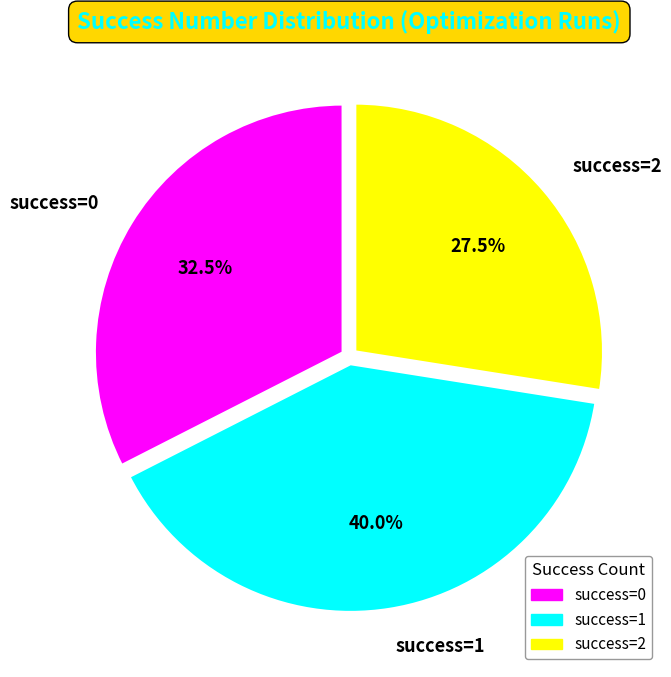

Rank the categories by value from lowest to highest.

success=2, success=0, success=1